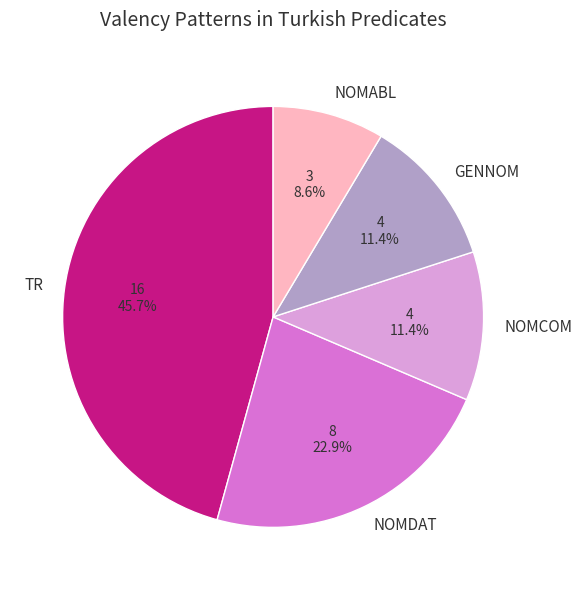

The TR slice represents 60% of the pie. True or false?

False